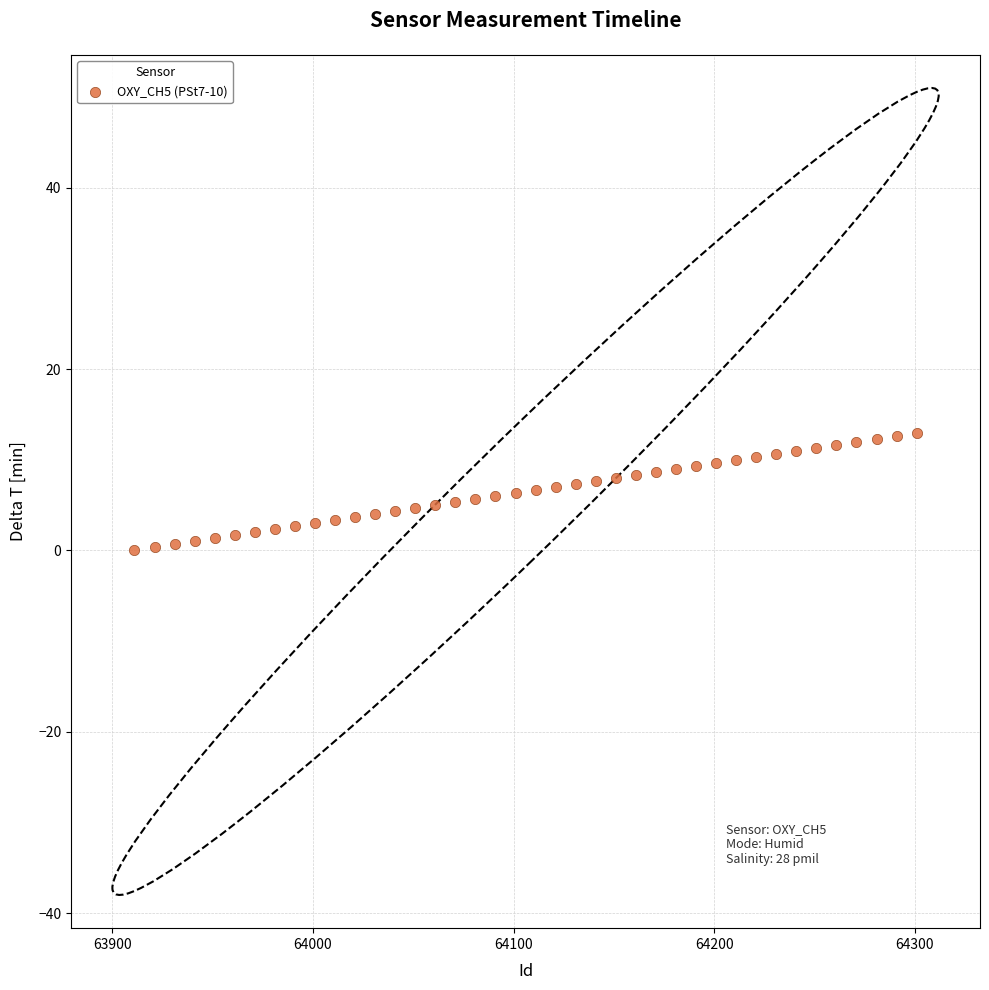

What is the range of X values (max minus min)?

390.0